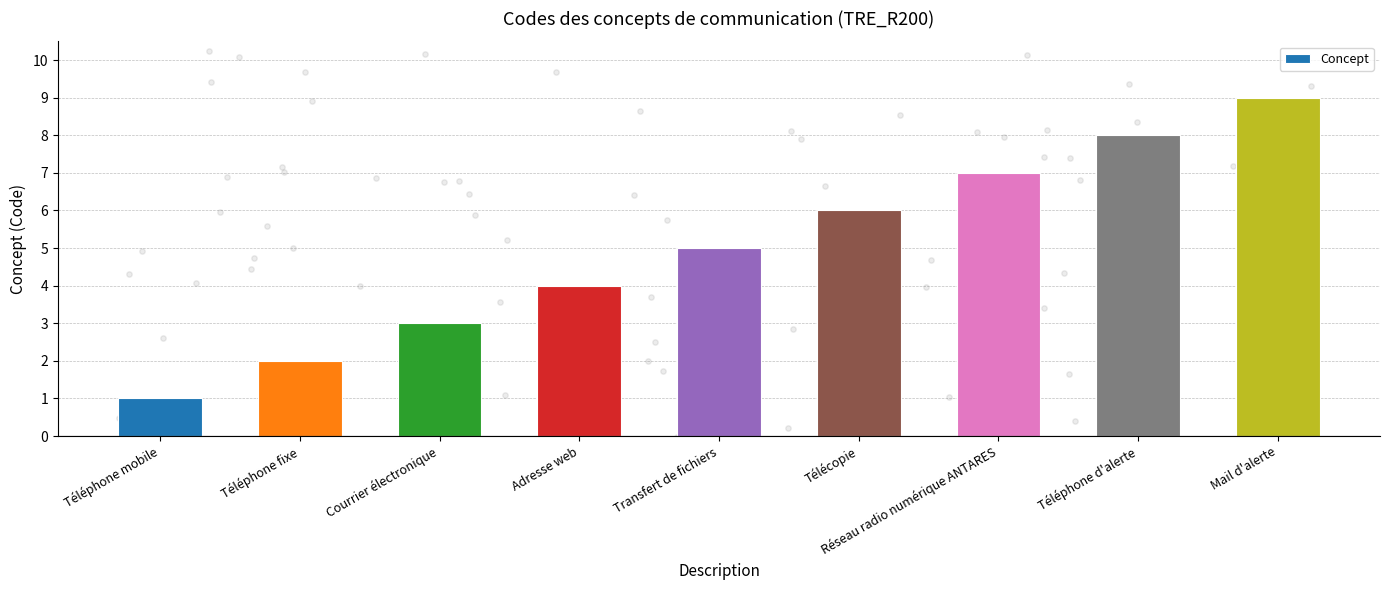

What is the change in value from Télécopie to Mail d'alerte?

+3